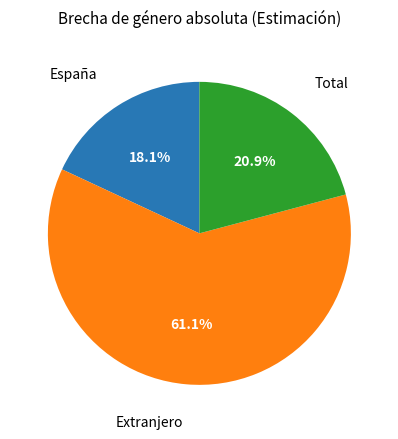

True or false: Extranjero accounts for 52% of the total.

False